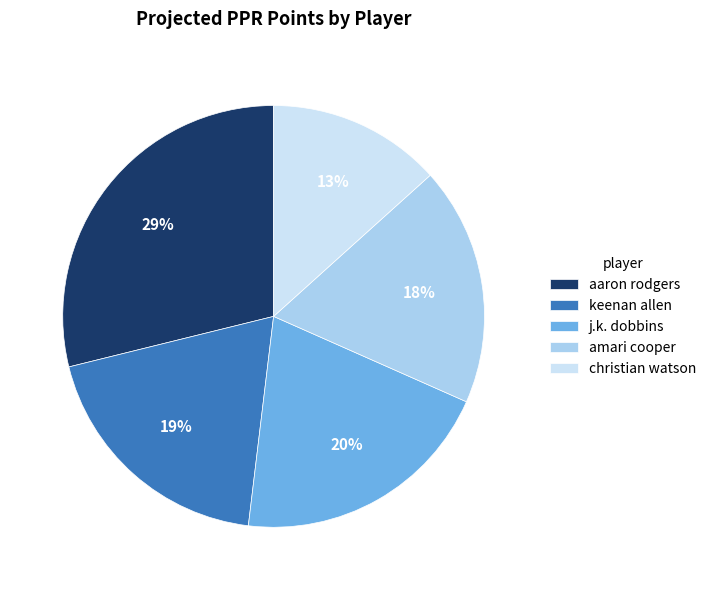

What is the smallest slice in the pie chart?

christian watson